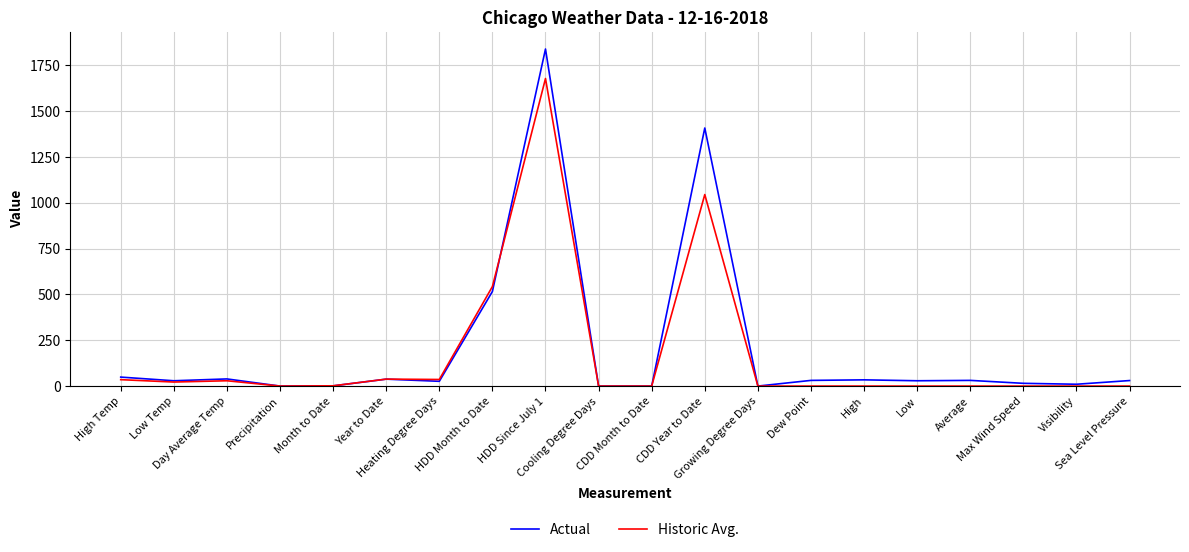

Which series has the largest range (max minus min)?

Actual